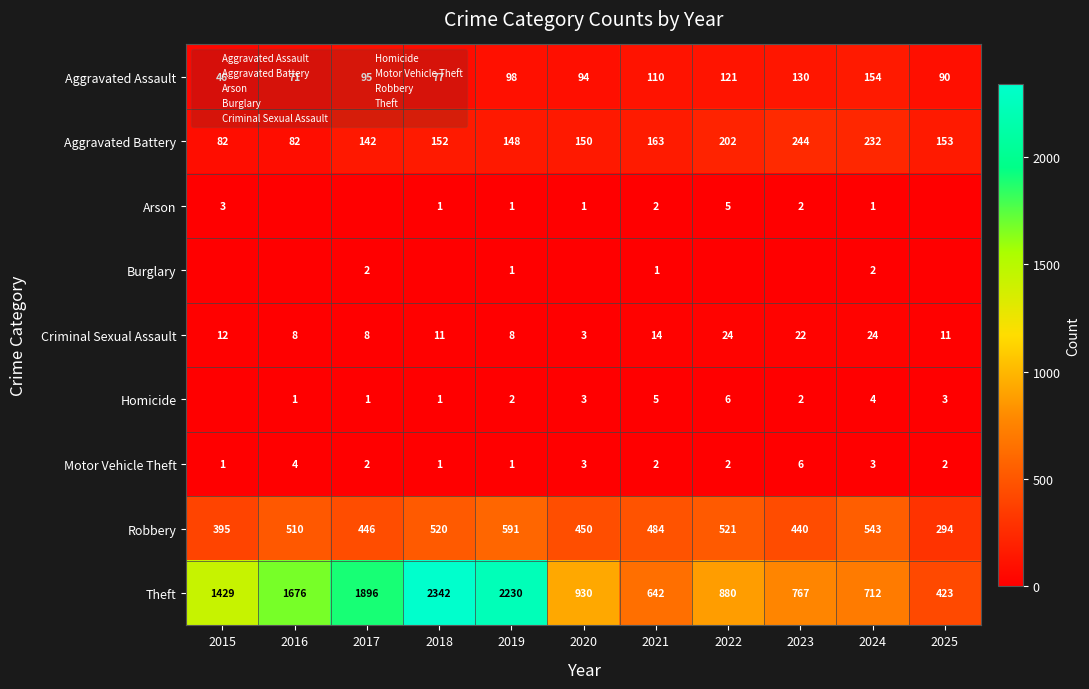

What is the total value across all series at 2020?

1634